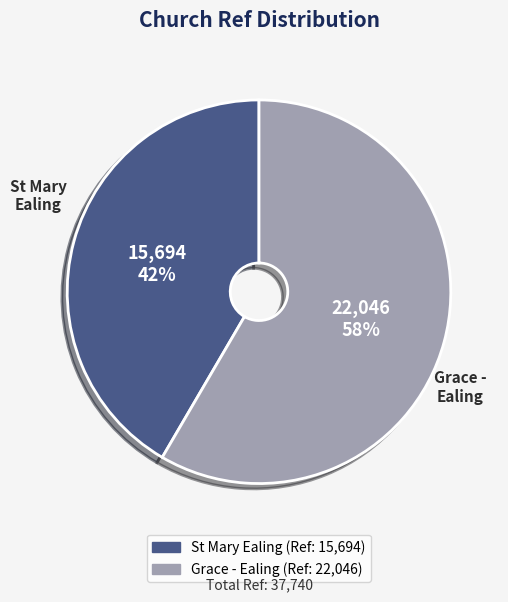

Combined, do St Mary Ealing and Grace - Ealing account for over 50%?

Yes